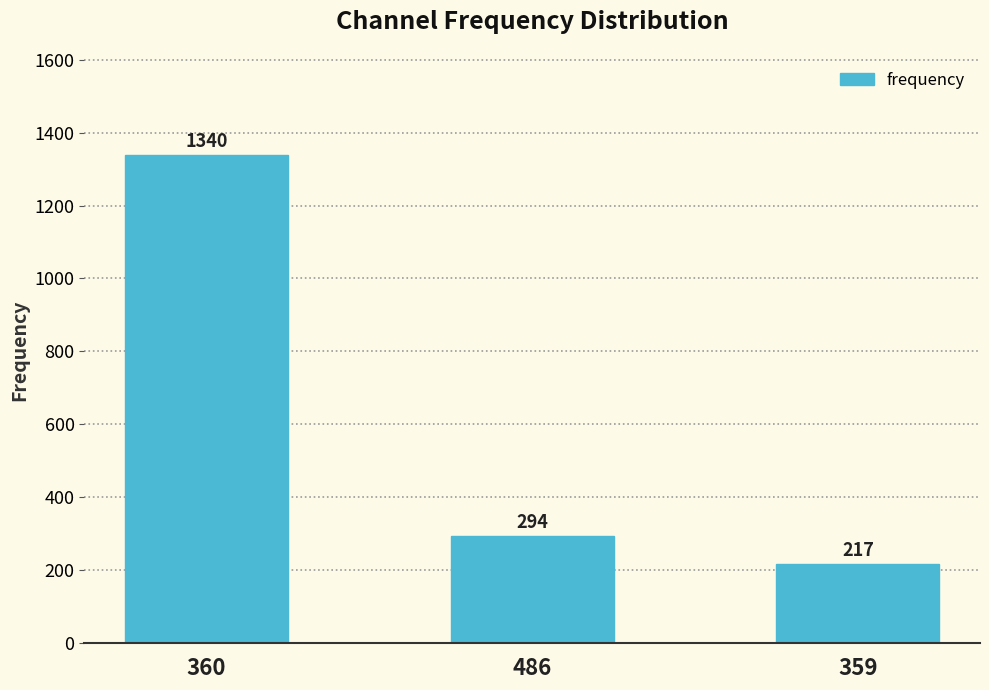

What is the value of the 2nd bar from the left?

294